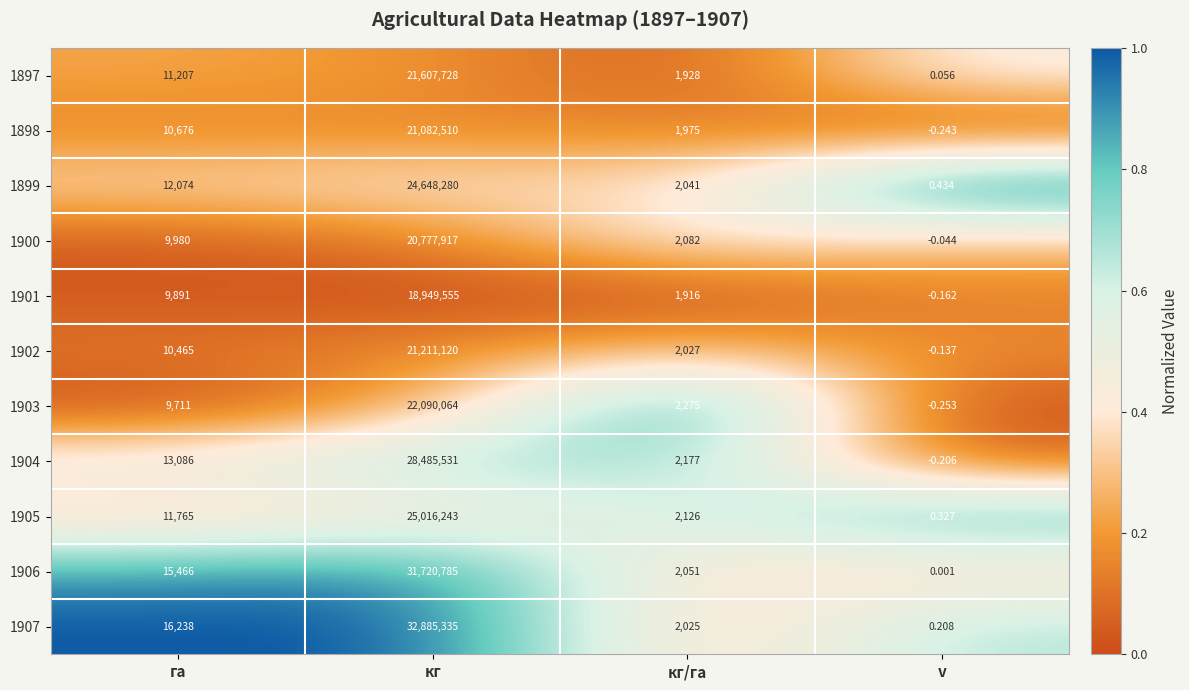

Which category has the lowest value in the 1904 series?

v